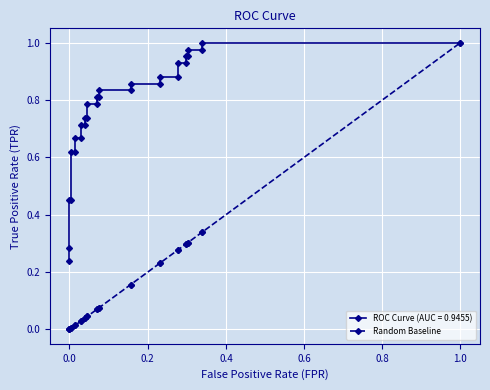

Count the number of categories in the chart.

30